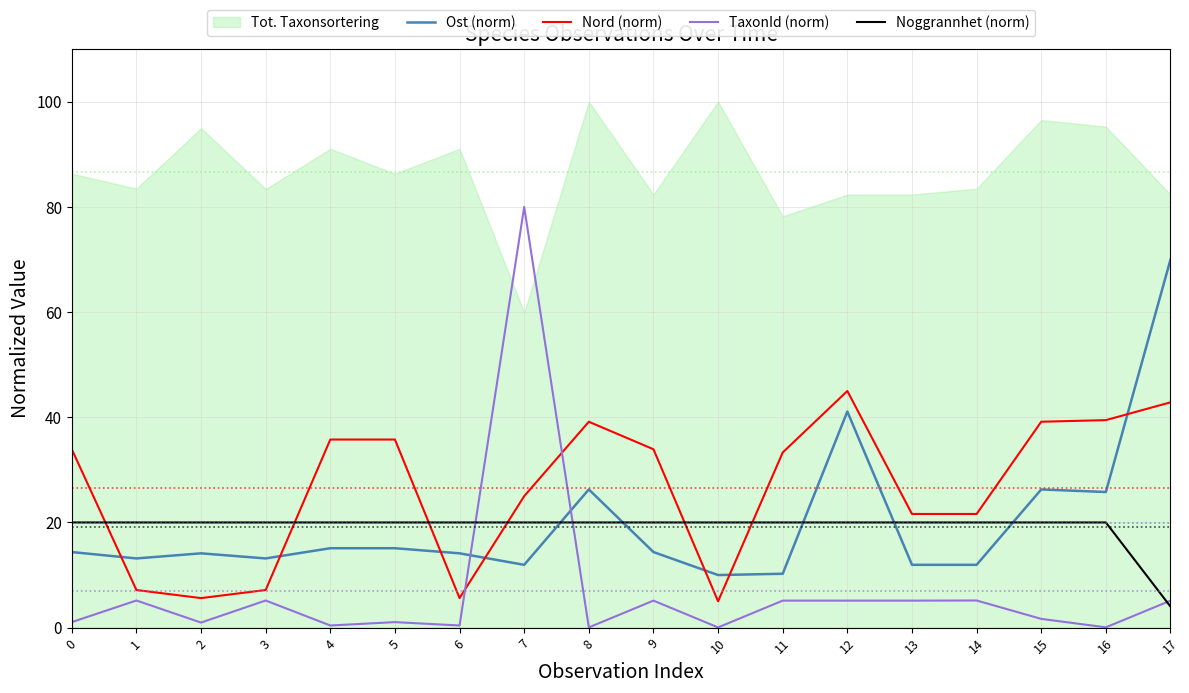

How many categories are shown in the chart?

18